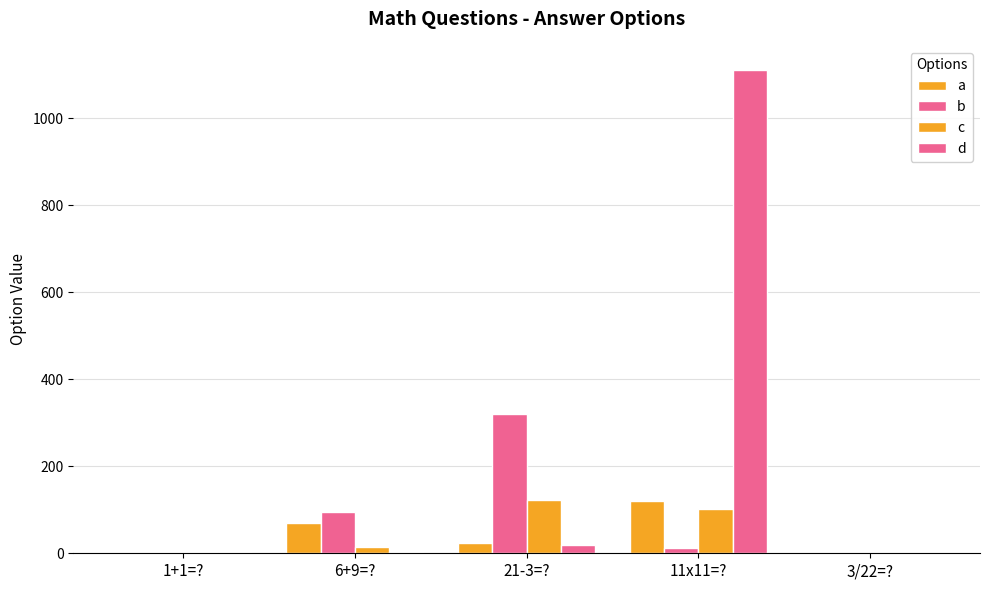

Are the bars grouped side by side (vs. stacked)?

Yes